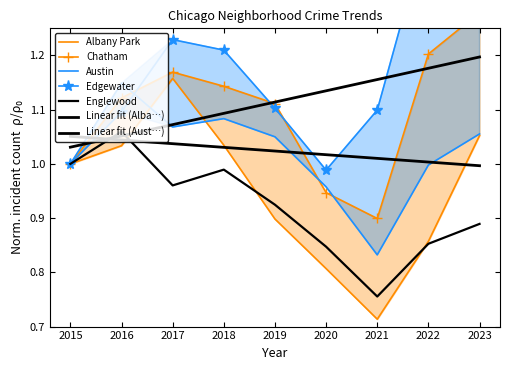

Which category has the lowest value in the Englewood series?

2021